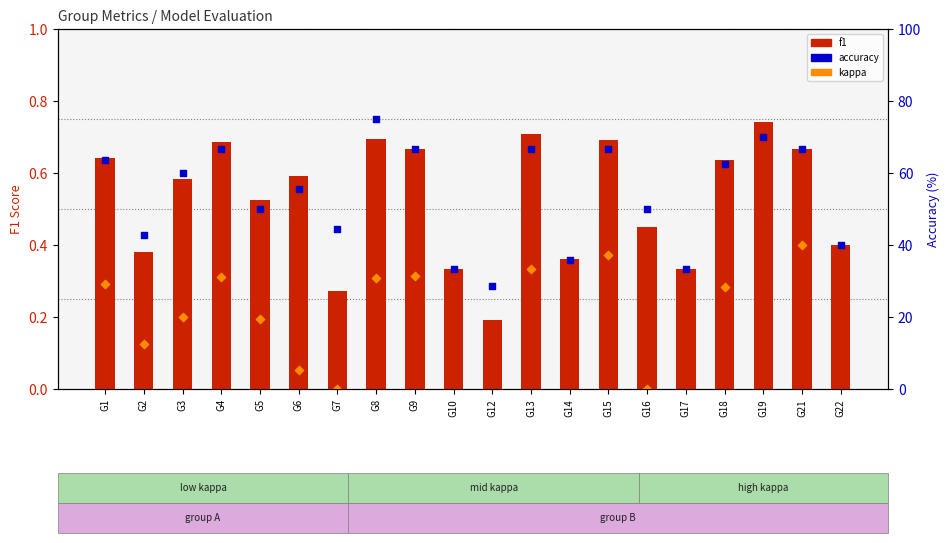

Which series has the largest total across all categories?

accuracy